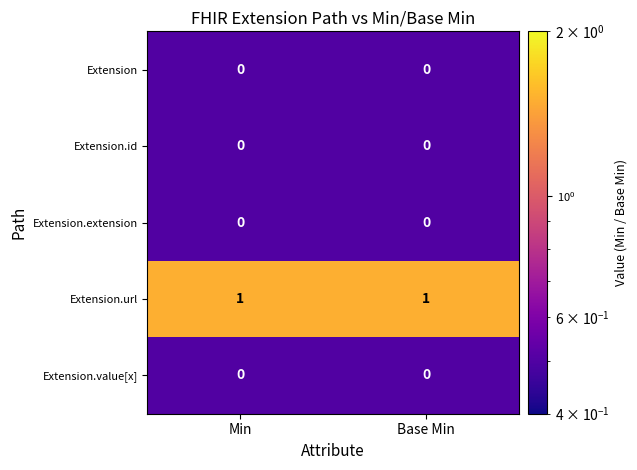

What is the spread (max minus min) of values at Base Min?

1